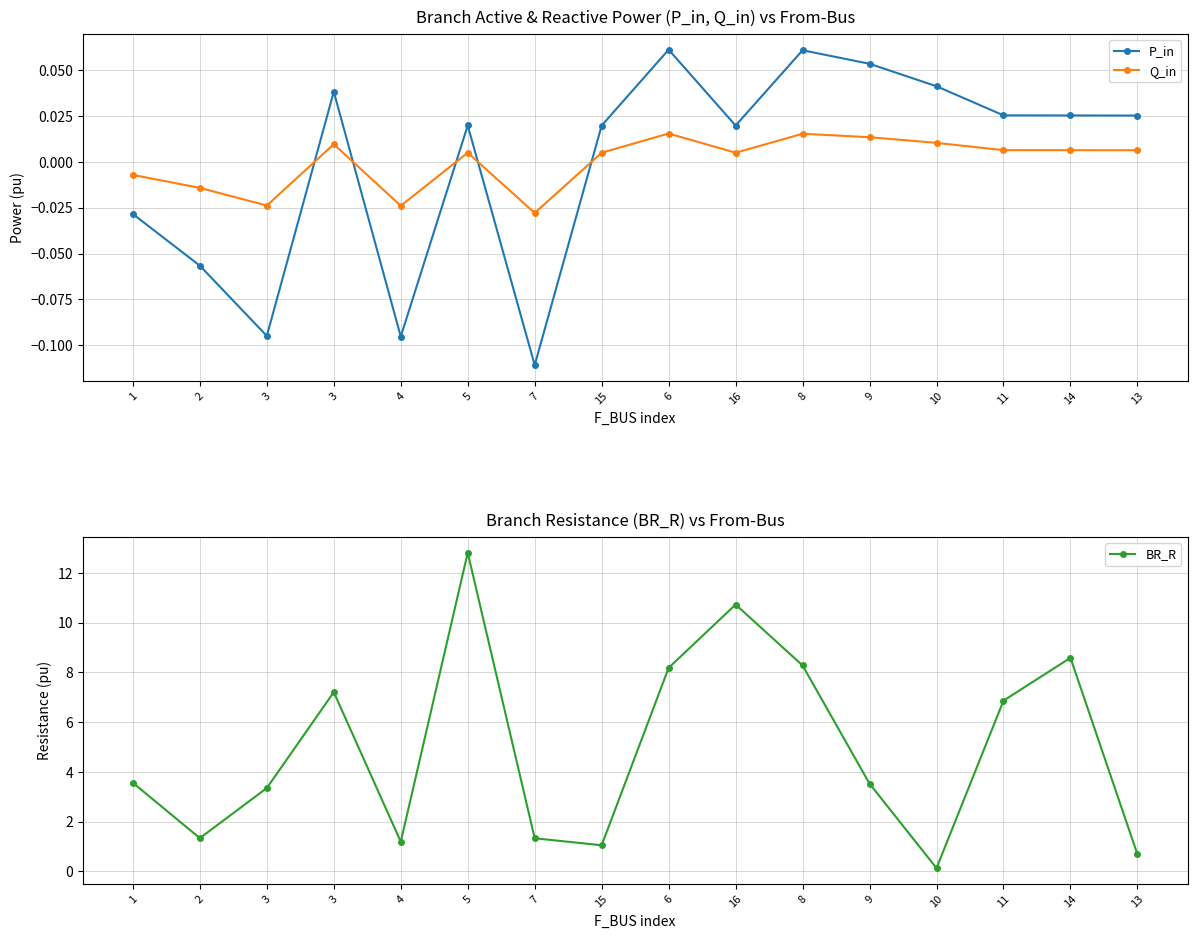

What is the difference between the maximum and minimum values in the BR_R series?

12.7